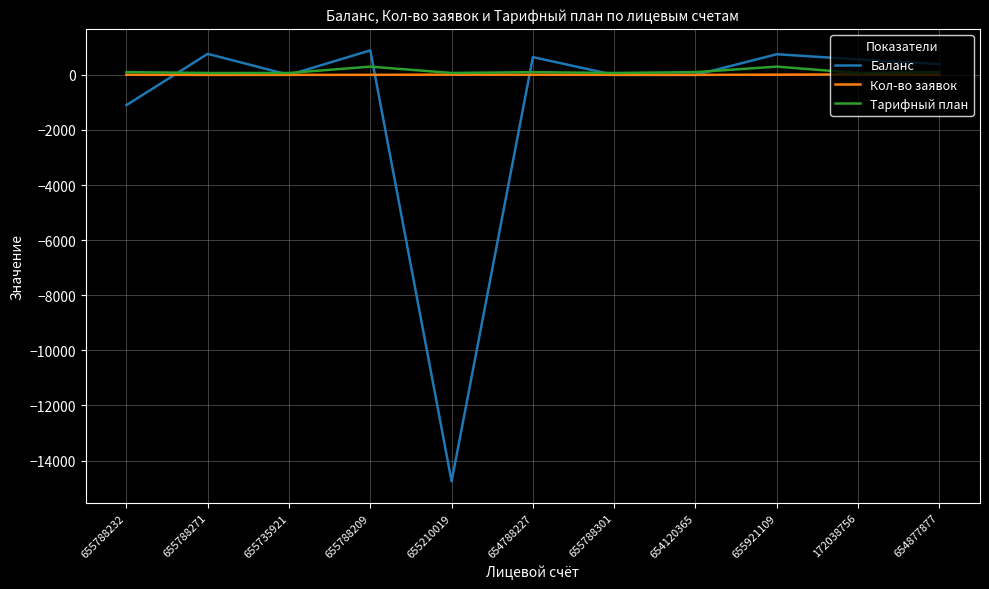

True or false: Кол-во заявок and Баланс intersect in this chart.

True